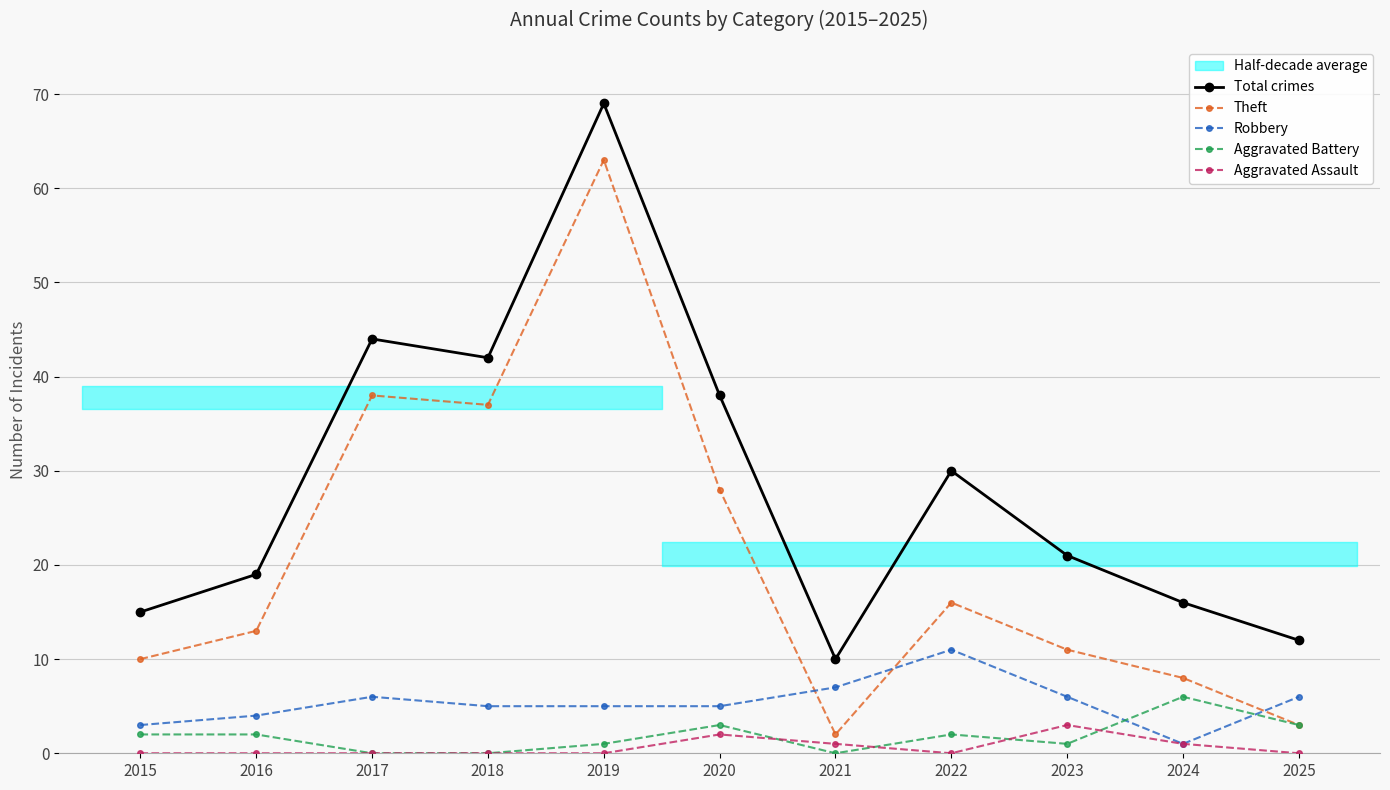

How many Aggravated Battery values are between 0 and 3?

10